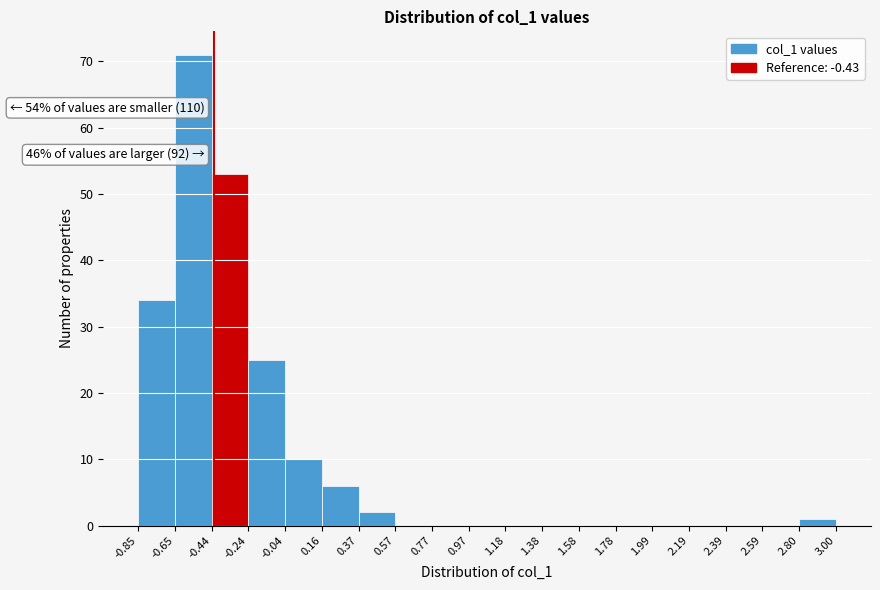

Over which range of the x-axis is the bar tallest?

-0.65 to -0.44